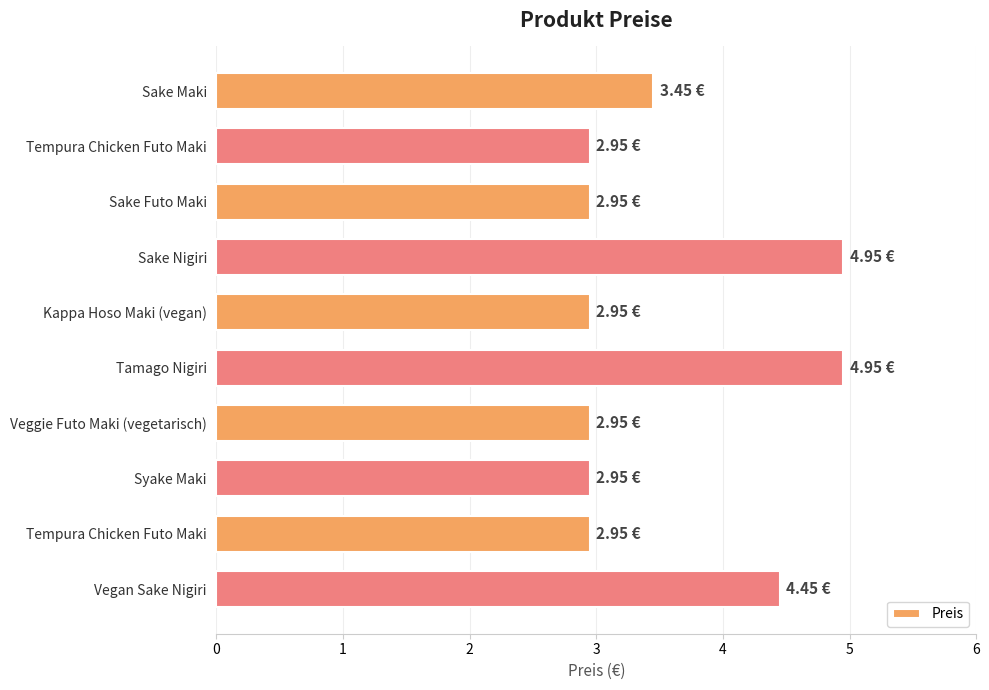

How many bars are there in total?

10